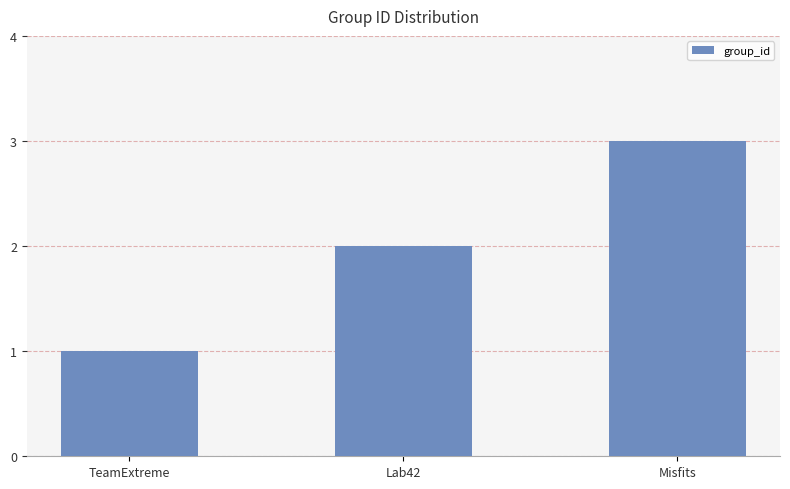

What is the sum of the values at TeamExtreme and Lab42?

3